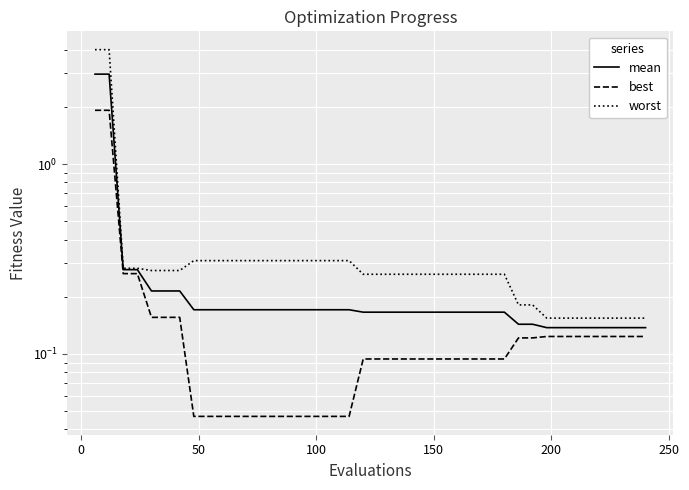

True or false: mean and worst cross at least once.

False